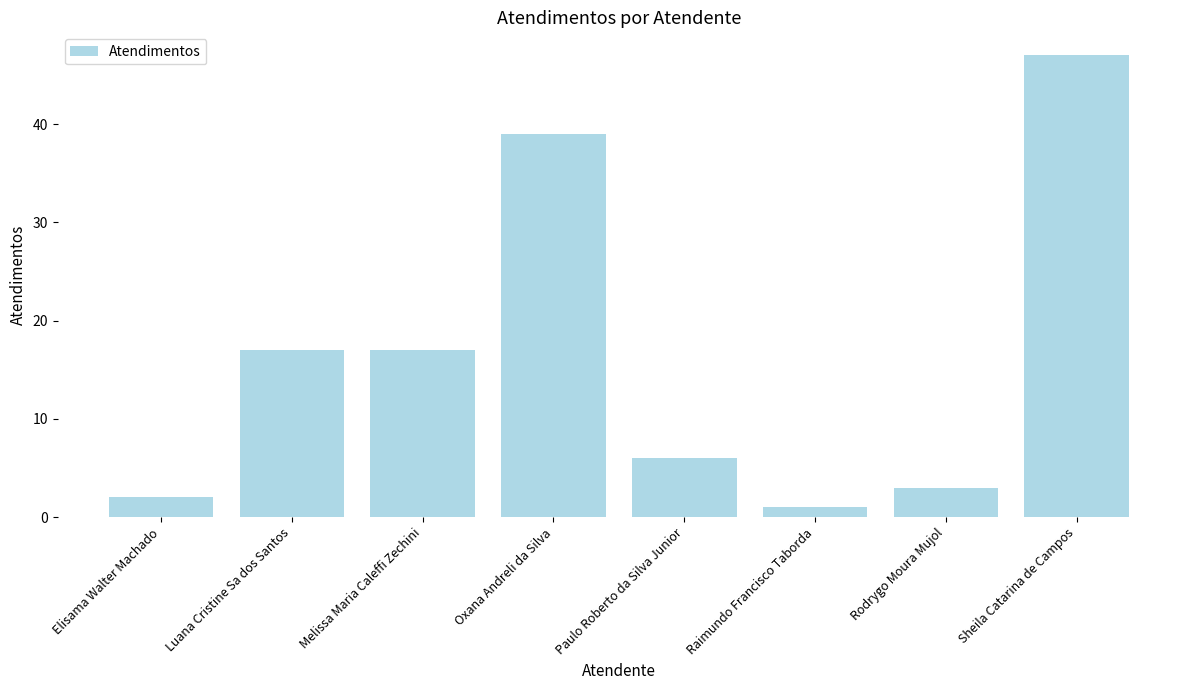

True or false: the data shows 47 at Sheila Catarina de Campos.

True